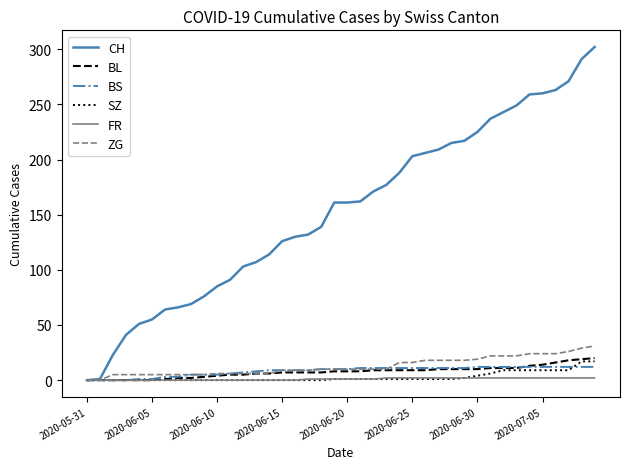

Which series has the largest total across all categories?

CH